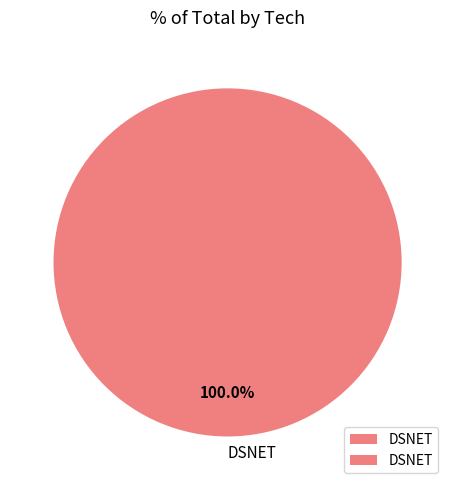

Rank the categories by value from highest to lowest.

DSNET